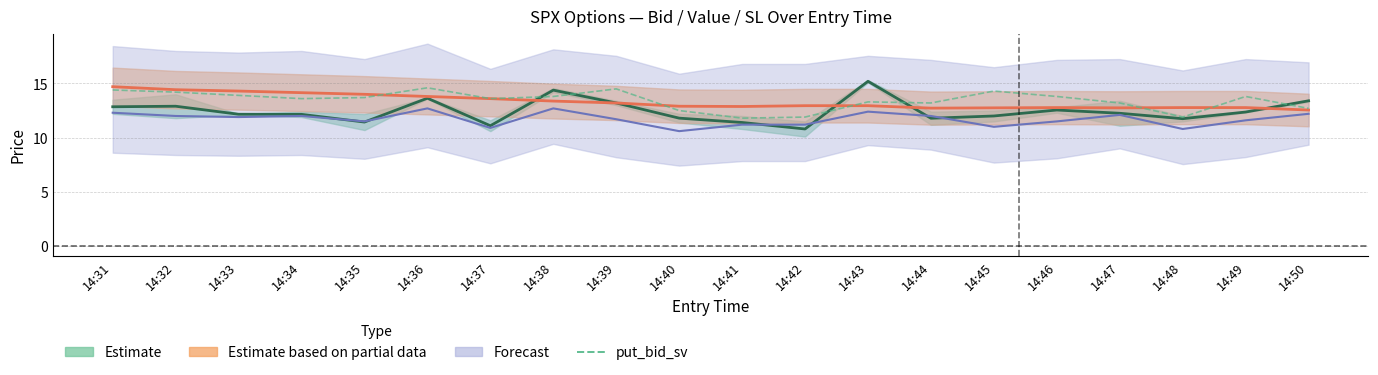

Reading left to right, list all the values displayed in this chart.

14:31=14.4	14:32=14.2	14:33=13.9	14:34=13.6	14:35=13.7	14:36=14.6	14:37=13.6	14:38=13.8	14:39=14.5	14:40=12.5	14:41=11.8	14:42=11.9	14:43=13.3	14:44=13.2	14:45=14.3	14:46=13.8	14:47=13.2	14:48=11.9	14:49=13.8	14:50=12.7